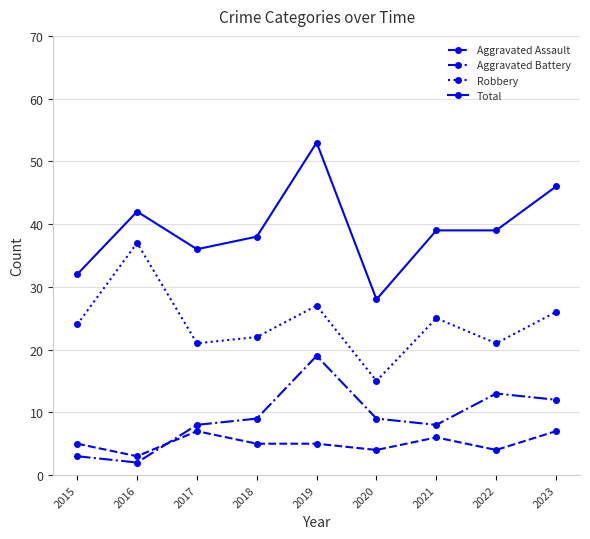

Which category has the highest value across all series?

2019